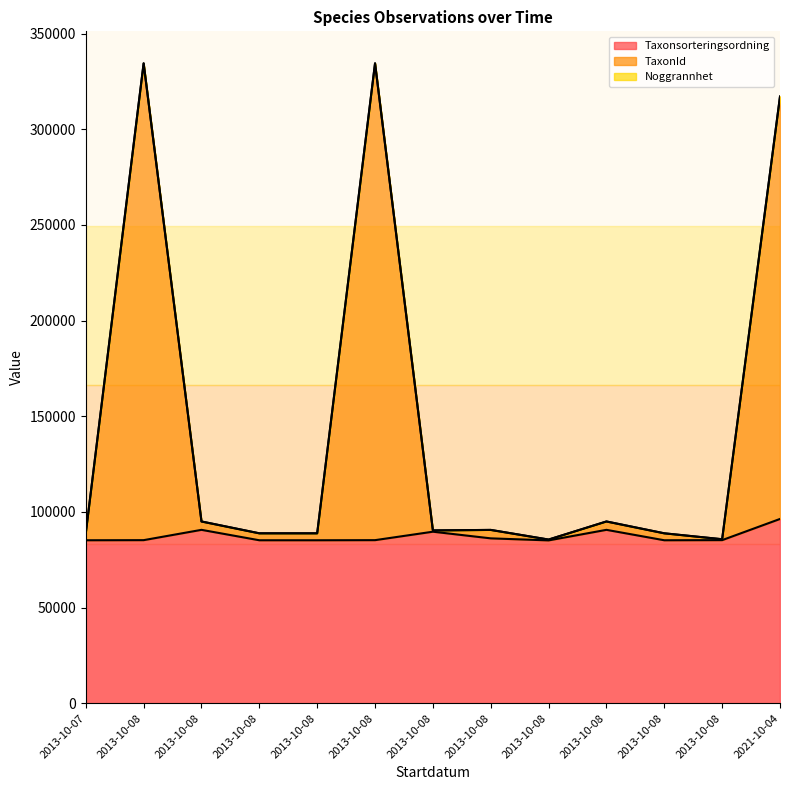

What is the difference between the TaxonId values at 2013-10-08 and 2013-10-08?

244151